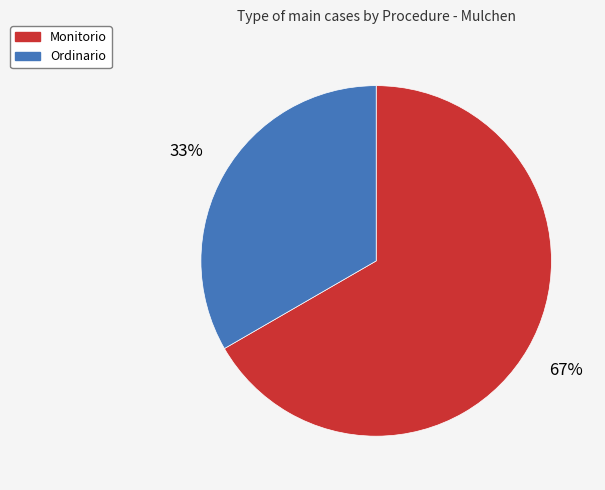

To the nearest percent, what is the average slice percentage?

50%